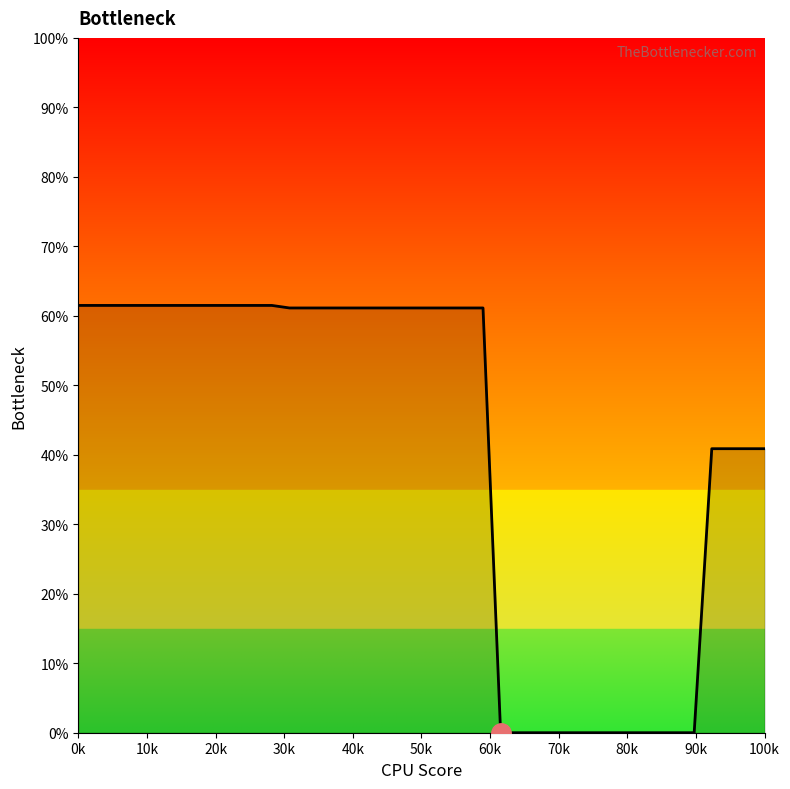

What is the difference between the maximum and minimum values?

61.5